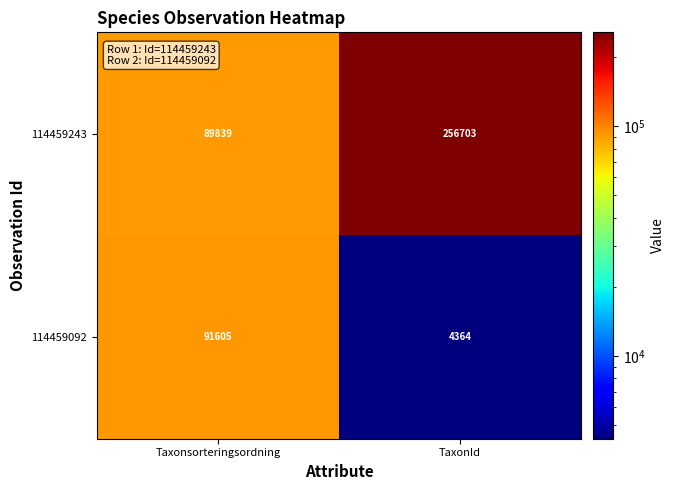

At Taxonsorteringsordning, list the series in order from smallest to largest.

114459243, 114459092